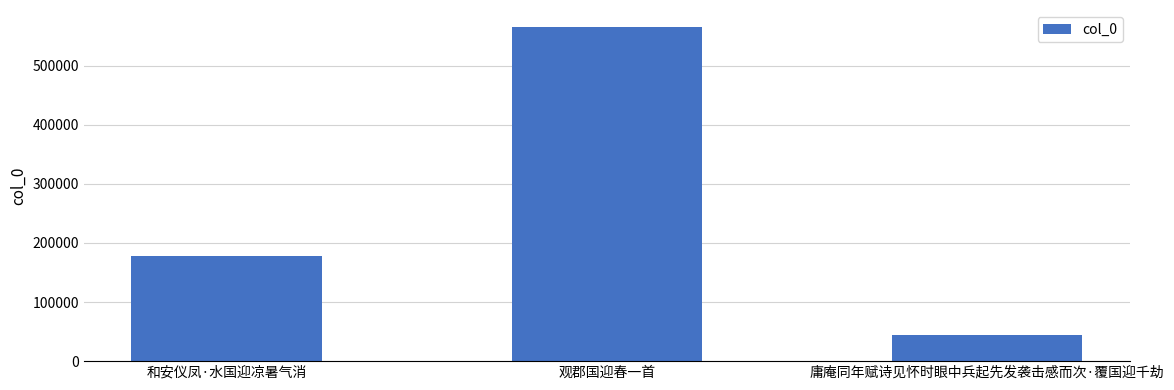

Which label corresponds to the smallest value in the chart?

庸庵同年赋诗见怀时眼中兵起先发袭击感而次·覆国迎千劫